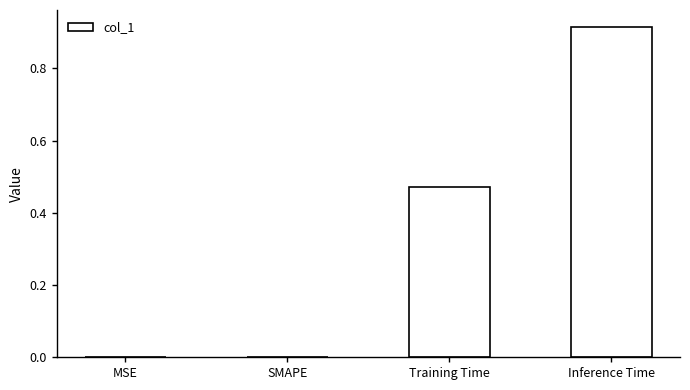

What is the change in value from MSE to Inference Time?

+0.9